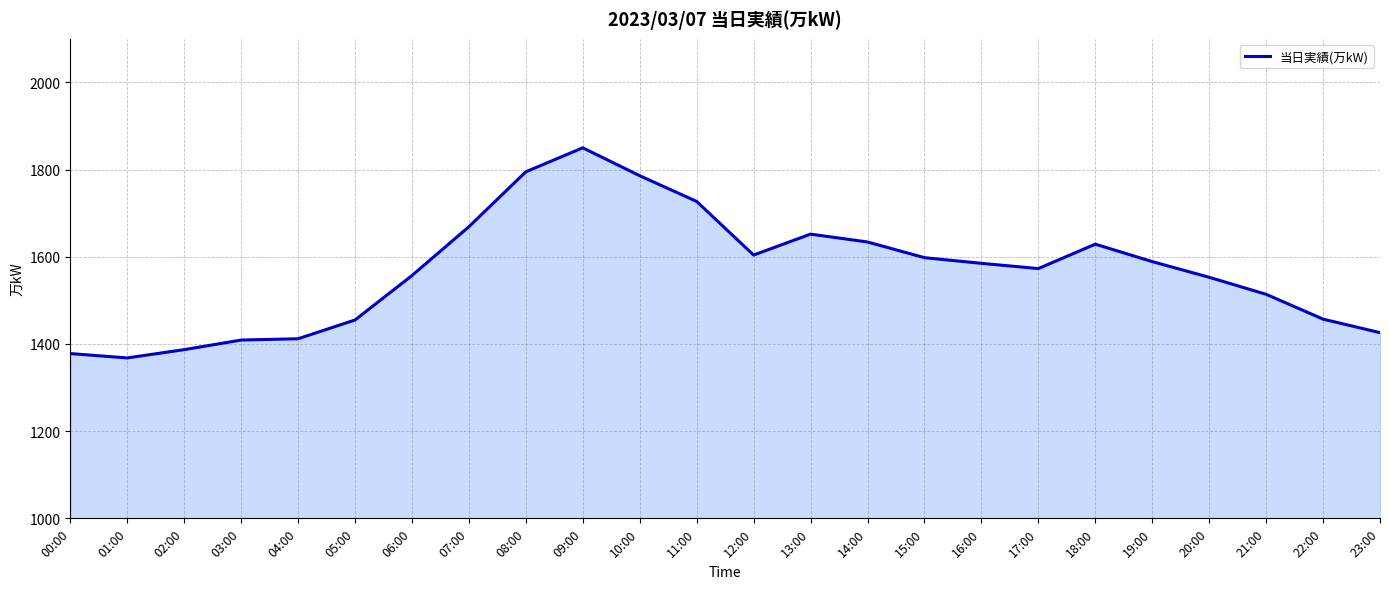

Between 18:00 and 12:00, which is larger?

18:00